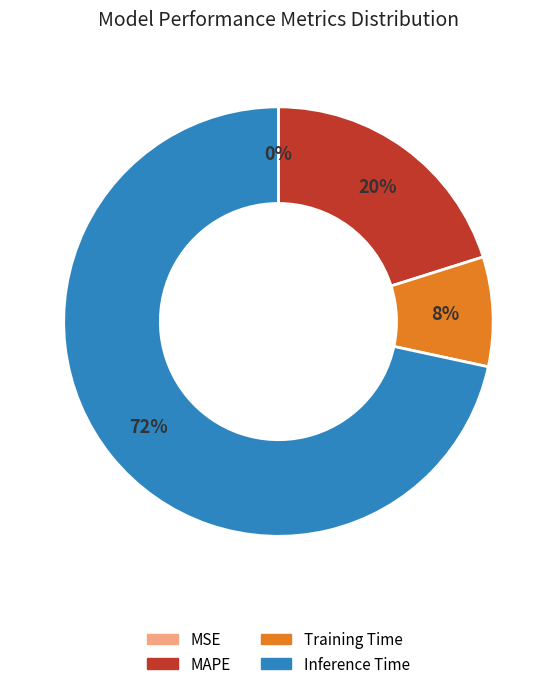

To the nearest percent, what is the average slice percentage?

25%